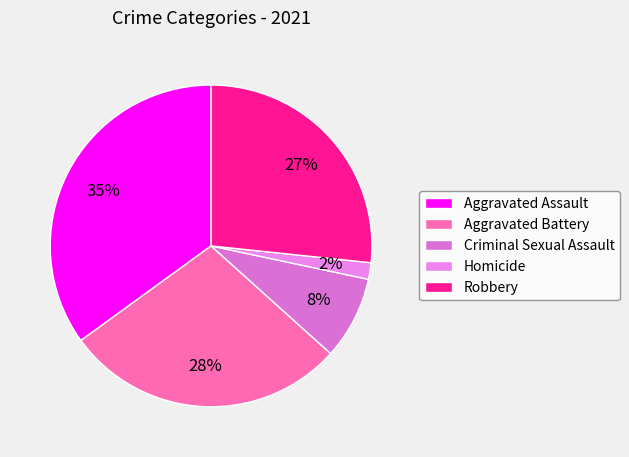

Rank the categories by value from lowest to highest.

Homicide, Criminal Sexual Assault, Robbery, Aggravated Battery, Aggravated Assault